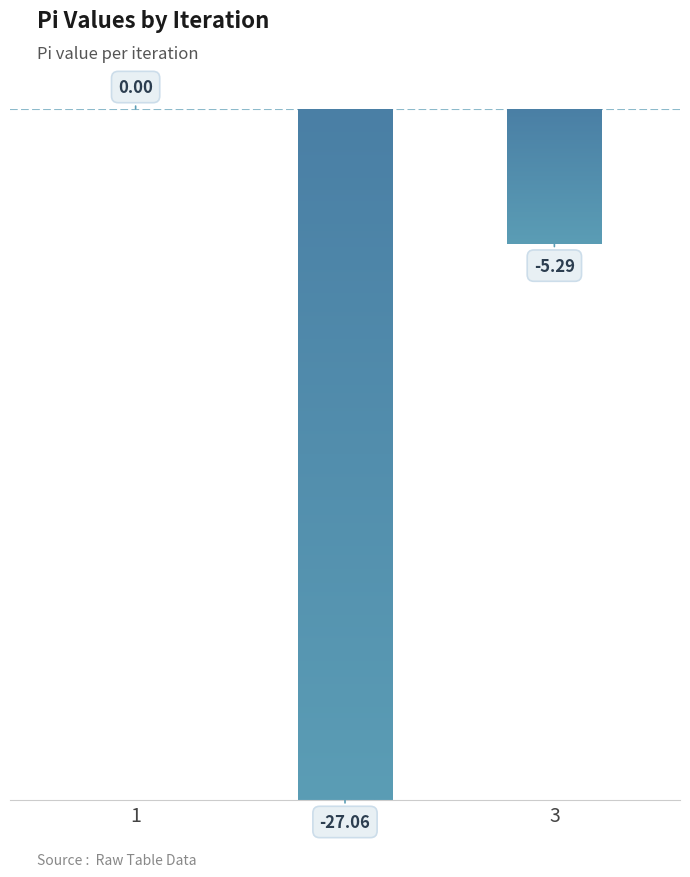

Where is the data nearest to the value -13?

3